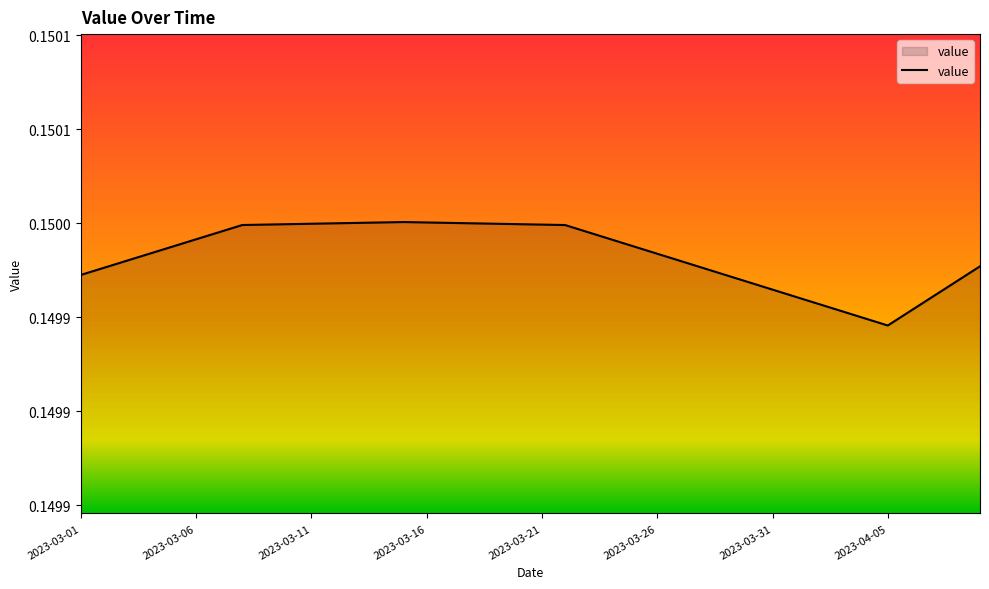

Does the chart display data point markers on the line(s)?

No